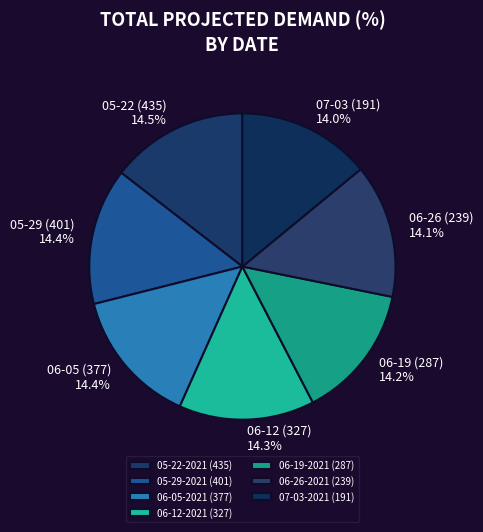

How many slices are in this pie chart?

7